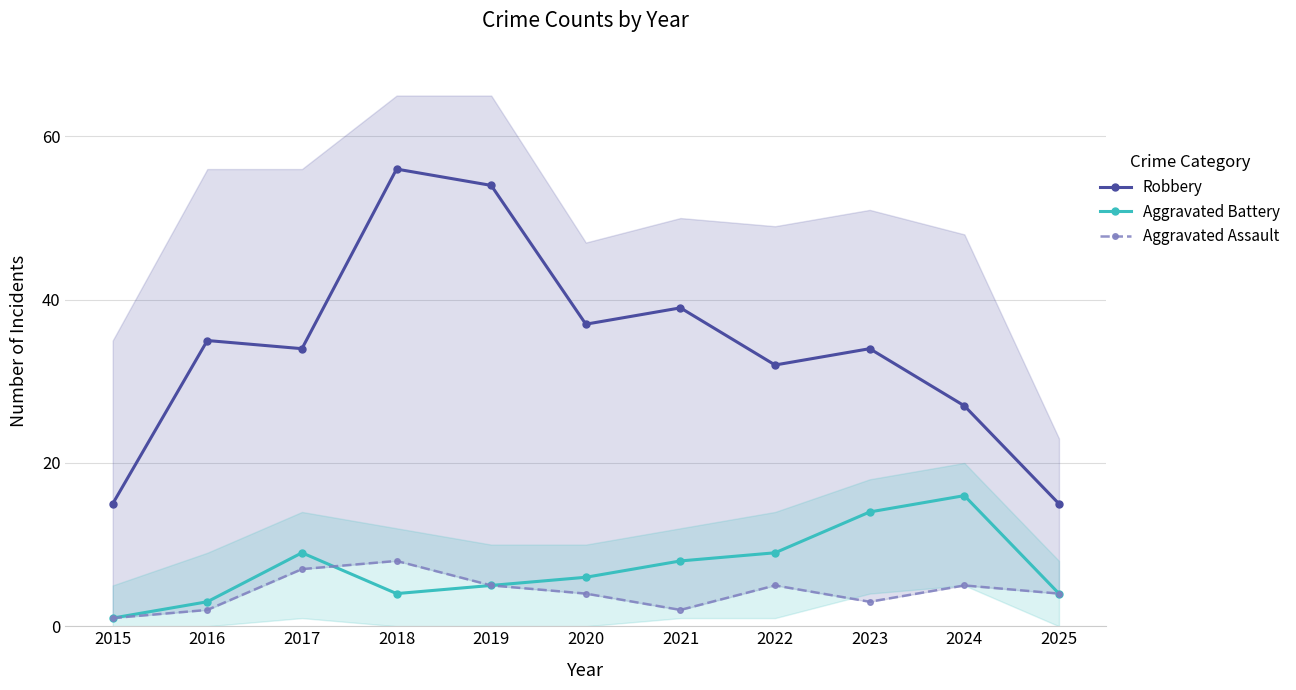

Which category has the highest value in the Aggravated Assault series?

2018